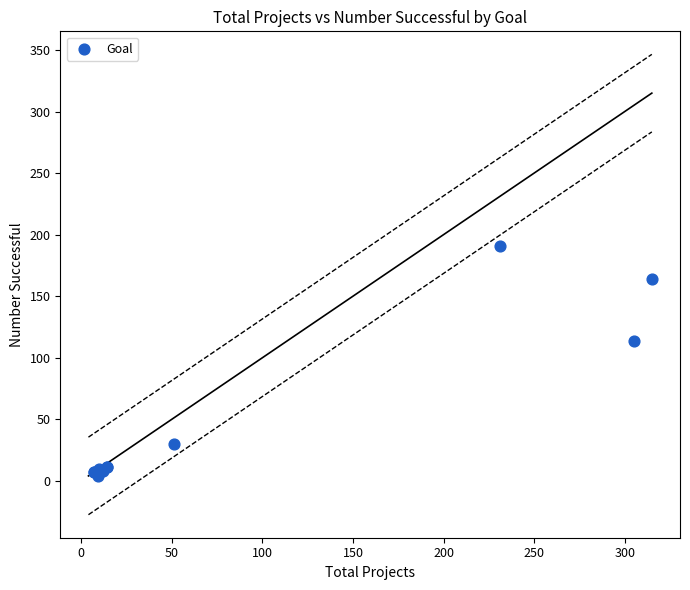

What Y value in the scatter plot is closest to 97?

114